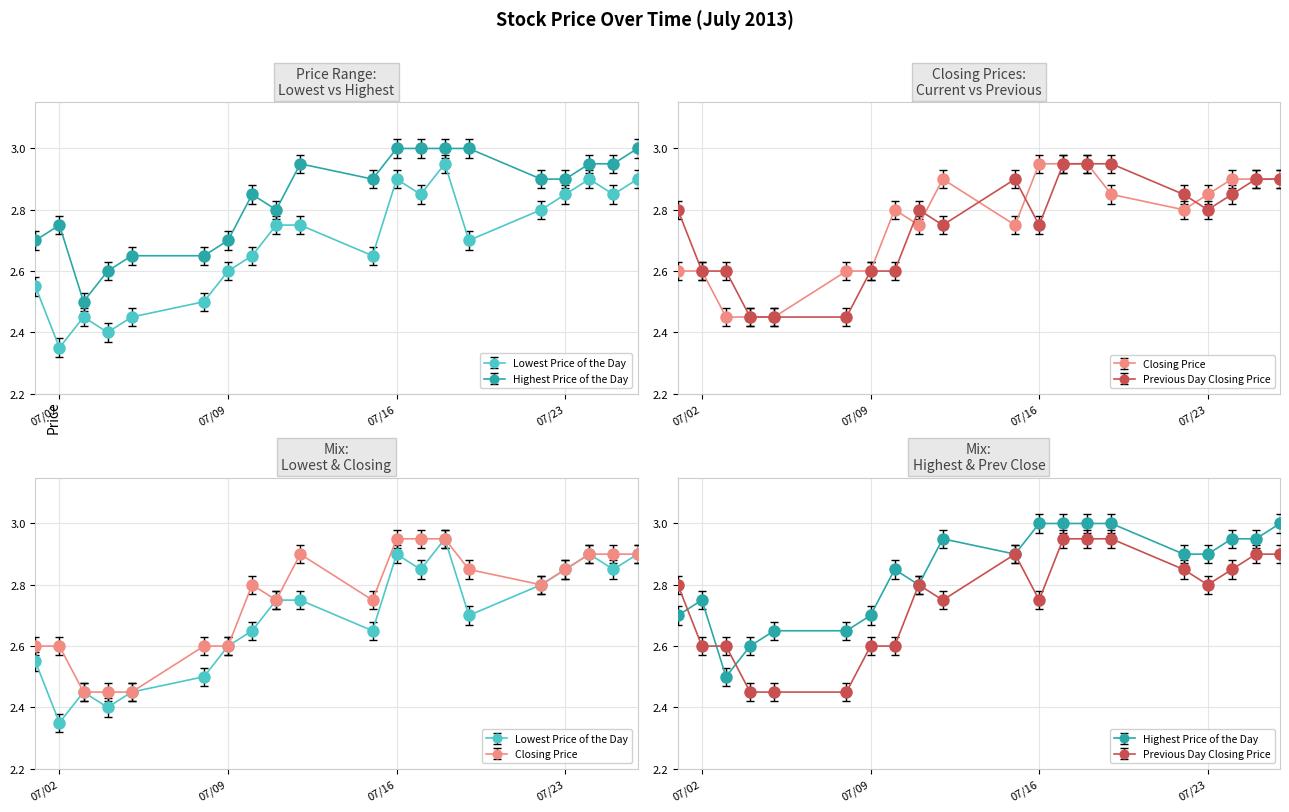

True or false: Previous Day Closing Price and Highest Price of the Day cross at least once.

True